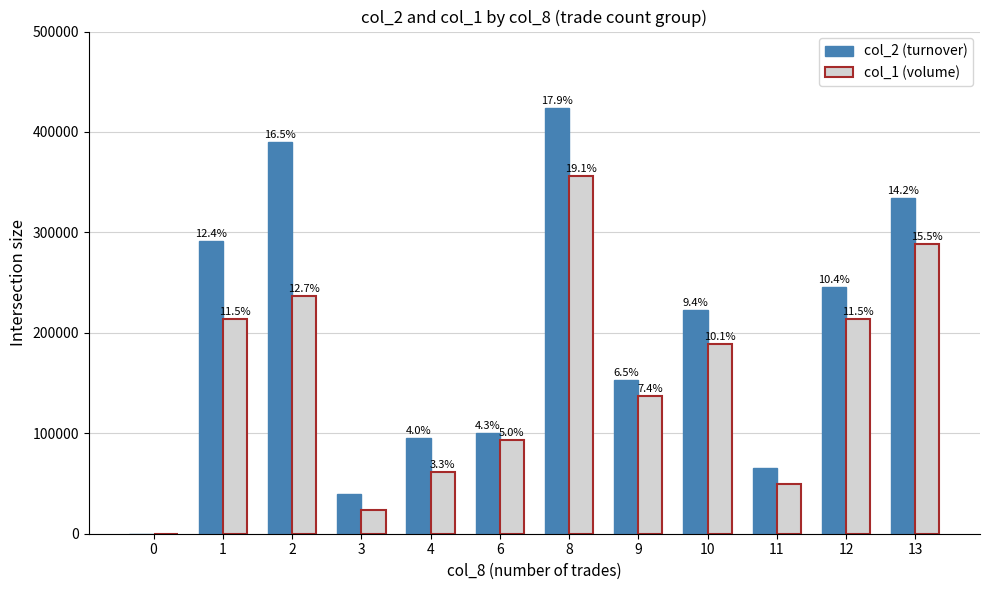

How many groups of bars are there?

12